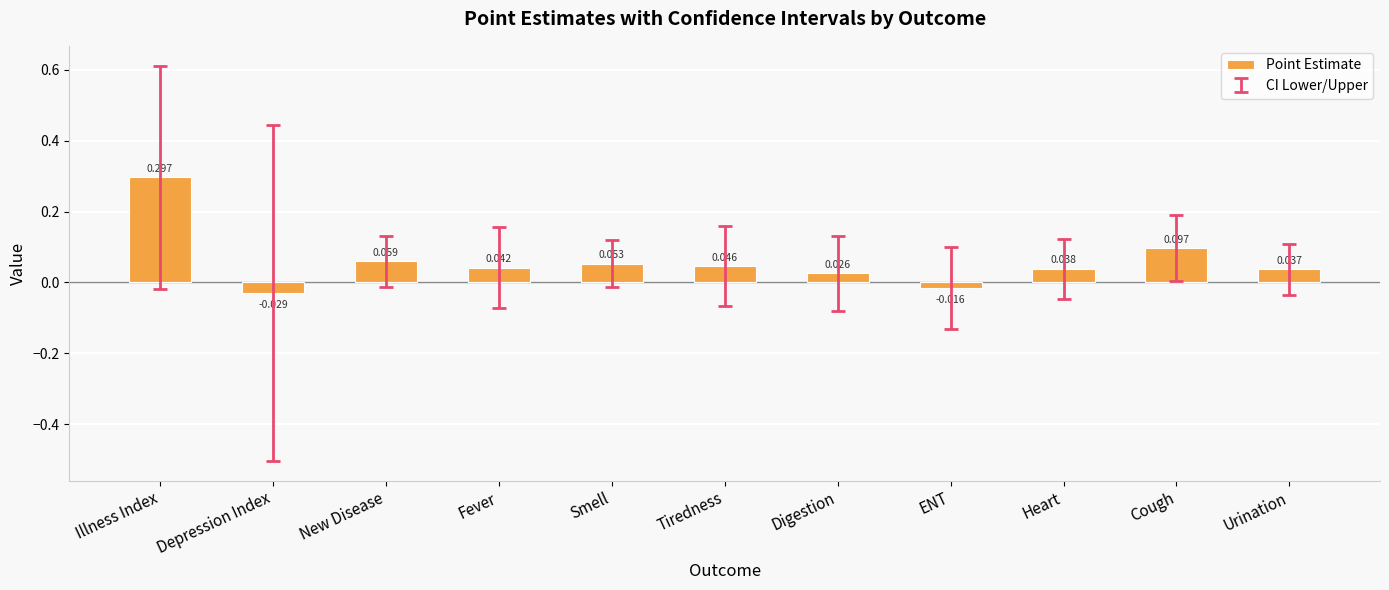

List the labels in order of value, smallest first.

Depression Index, ENT, Digestion, Urination, Heart, Fever, Tiredness, Smell, New Disease, Cough, Illness Index